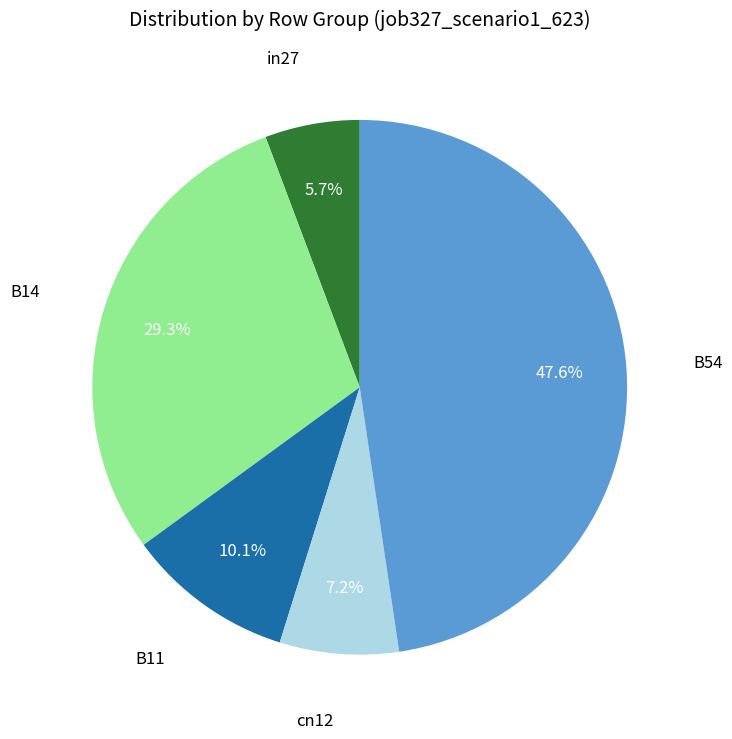

Is there a majority slice in this chart?

No